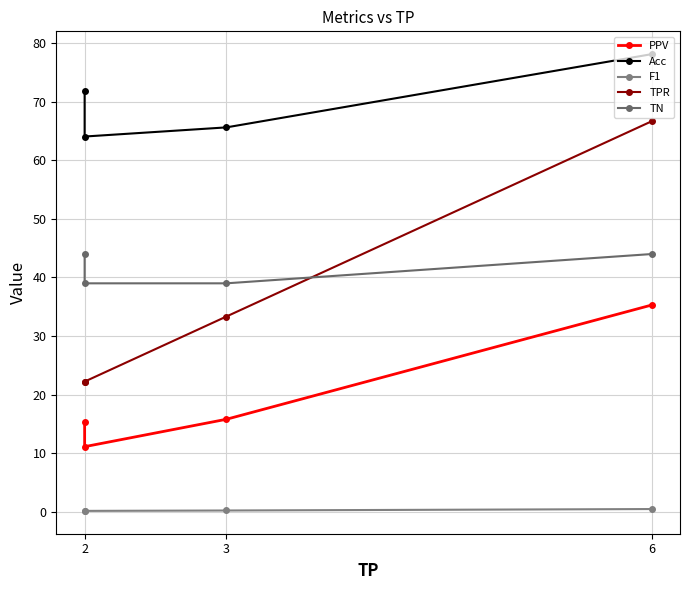

The TPR series shows 33.3 at 3. True or false?

True